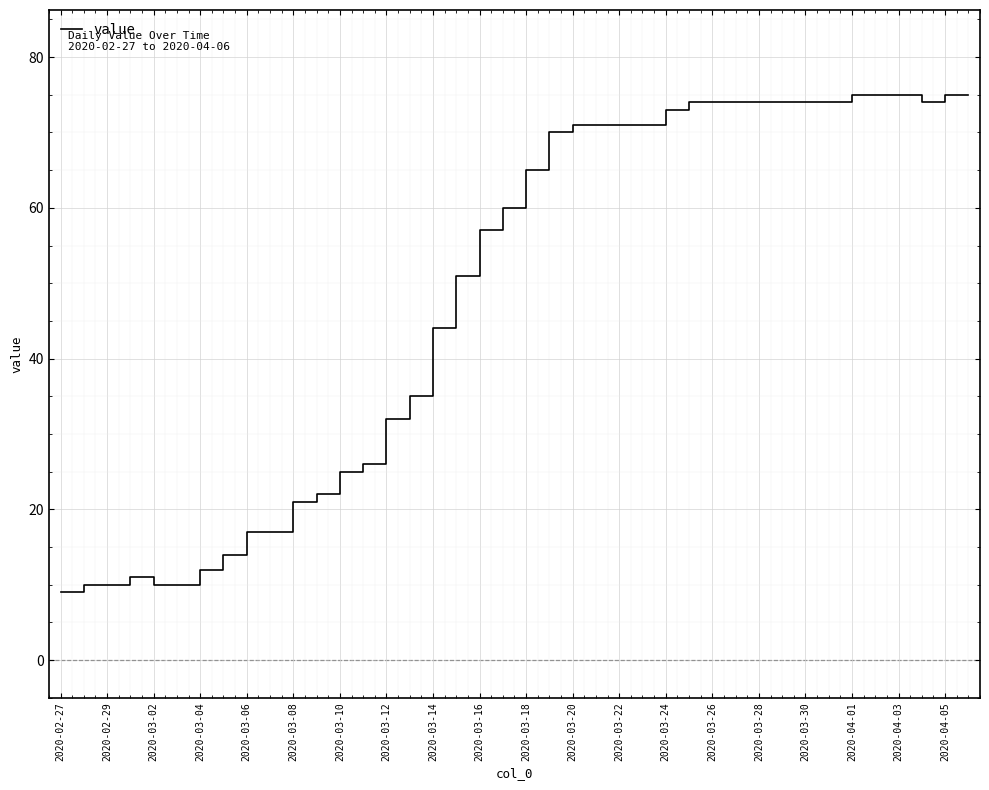

What is the smallest value displayed?

9